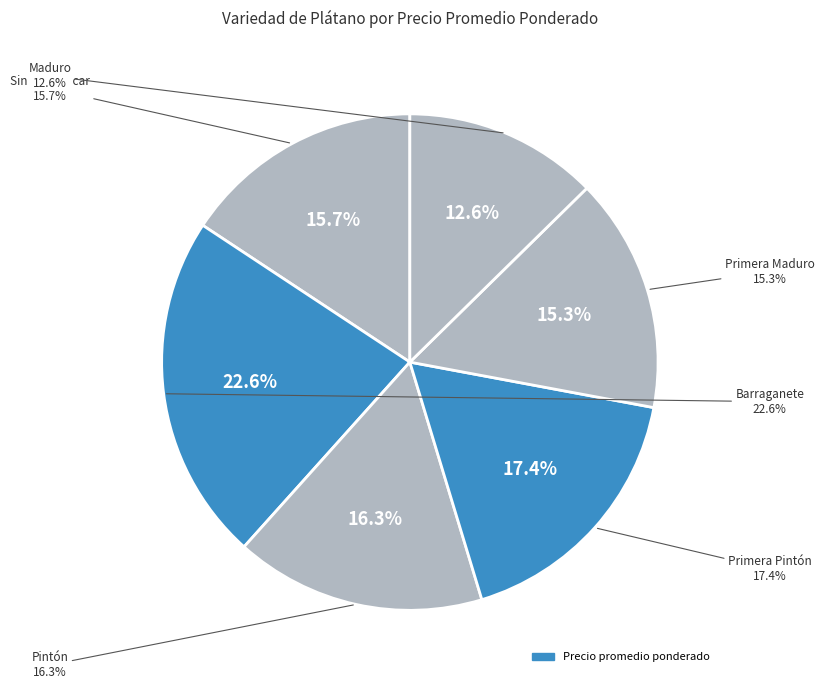

How many slices are in this pie chart?

6